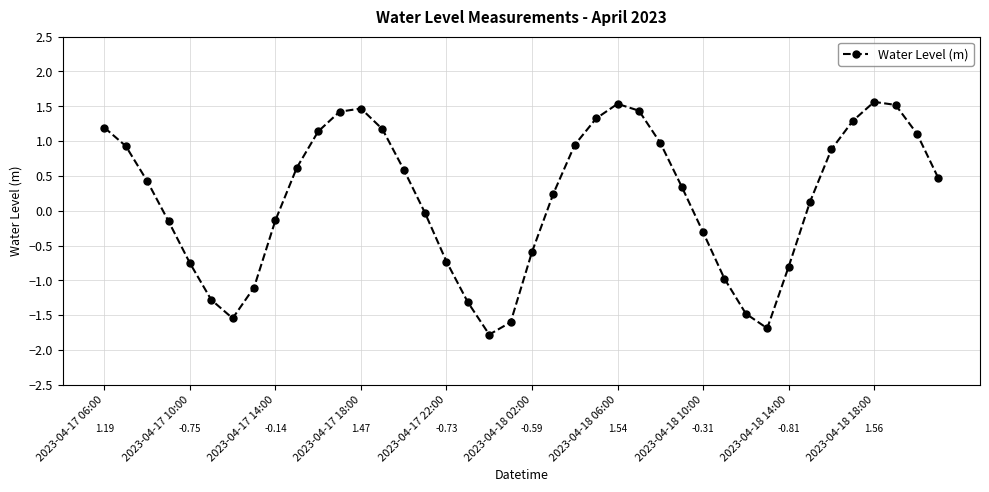

How many points are higher than both their immediate neighbors (excluding endpoints)?

3